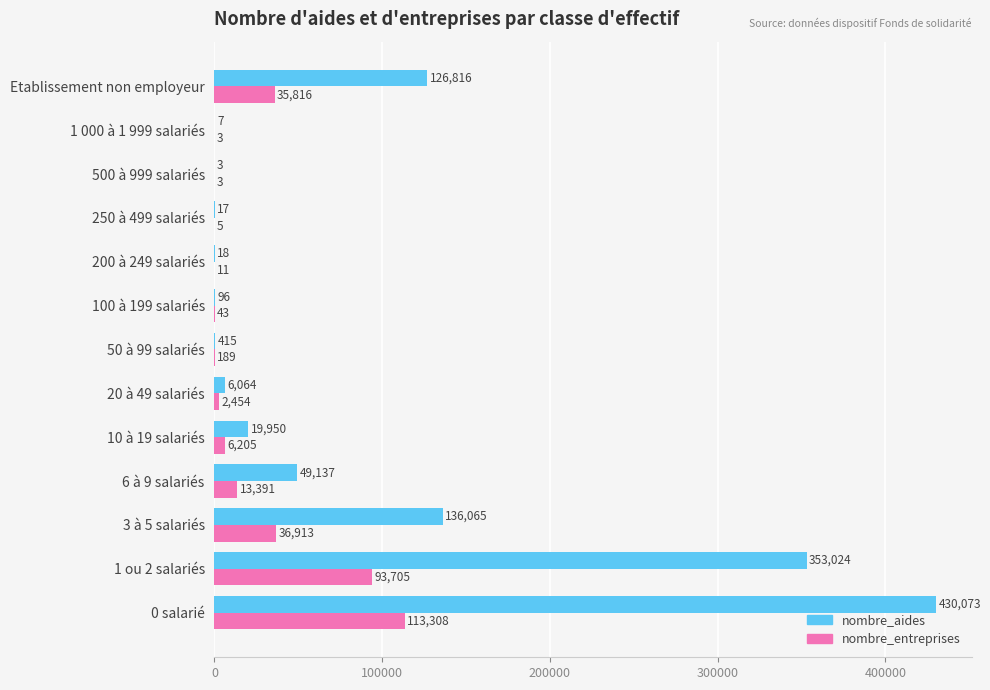

Is it true that nombre_aides equals 136065 at 3 à 5 salariés?

True